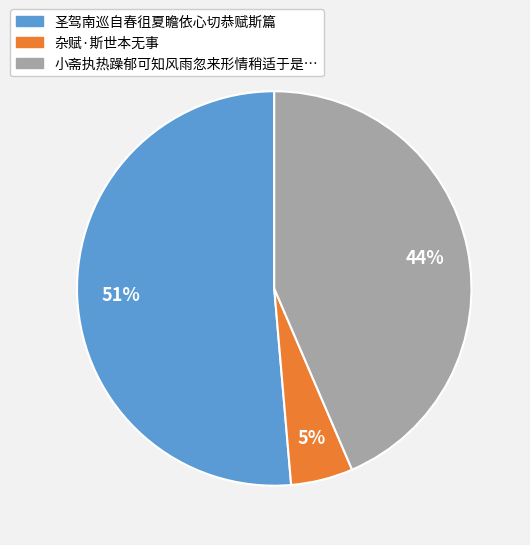

How many slices are in this pie chart?

3